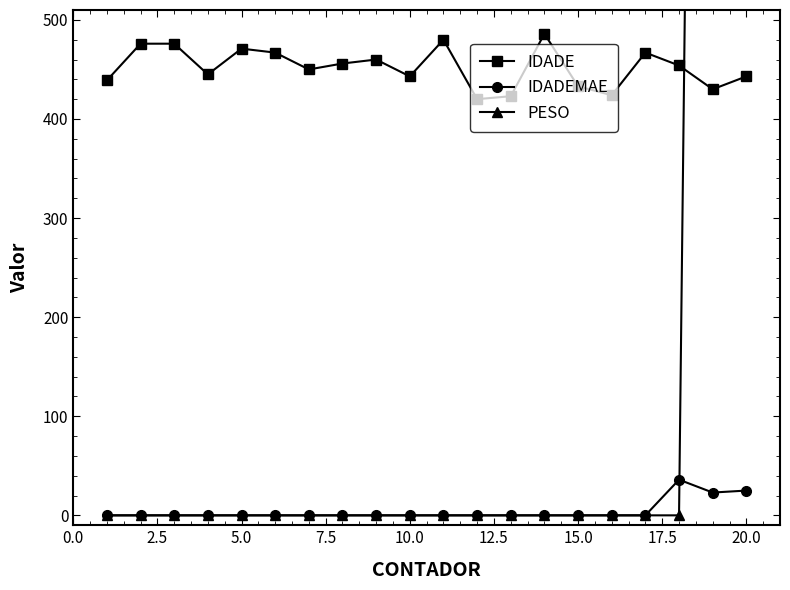

List the series in order of their peak value, highest first.

PESO, IDADE, IDADEMAE